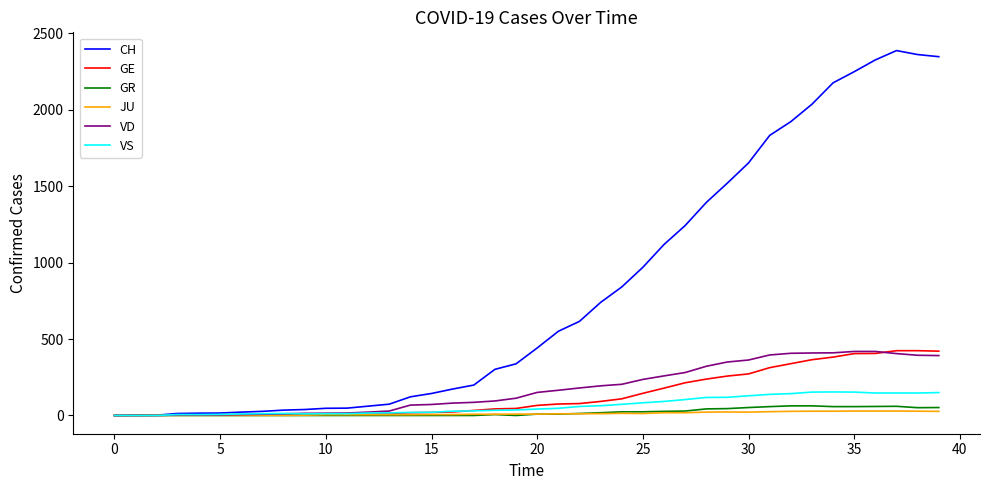

Which series has the widest spread of values?

CH